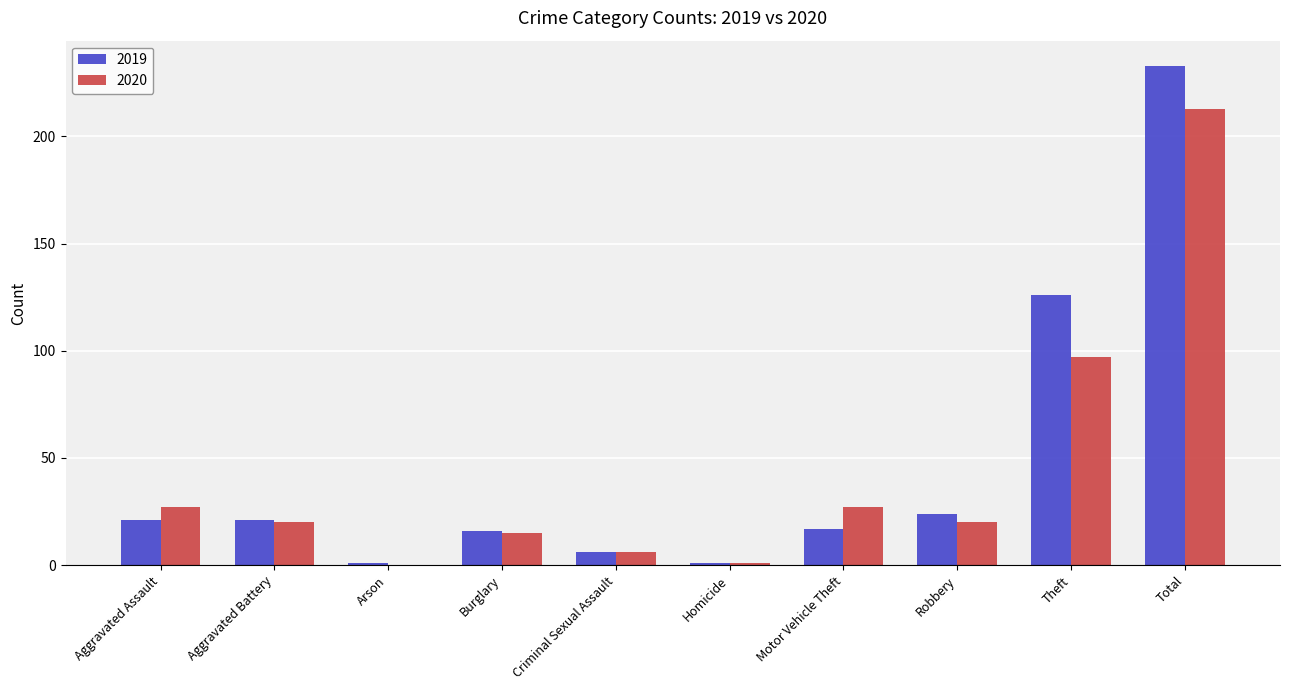

At which category does the chart reach its peak across all series?

Total